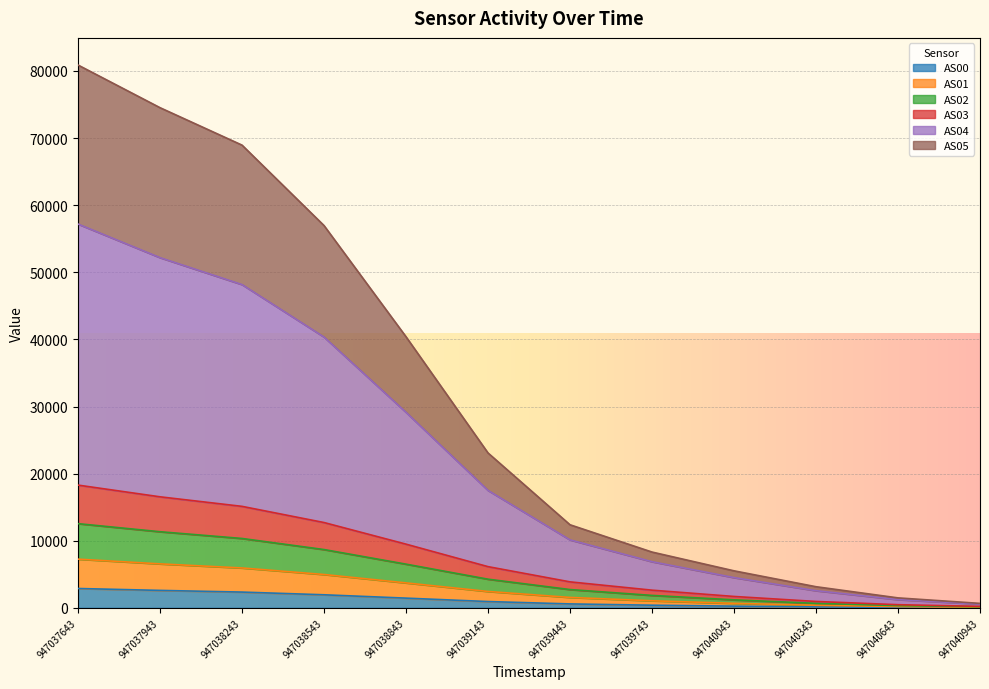

What is the difference between the highest and lowest values at 947040043?

5264